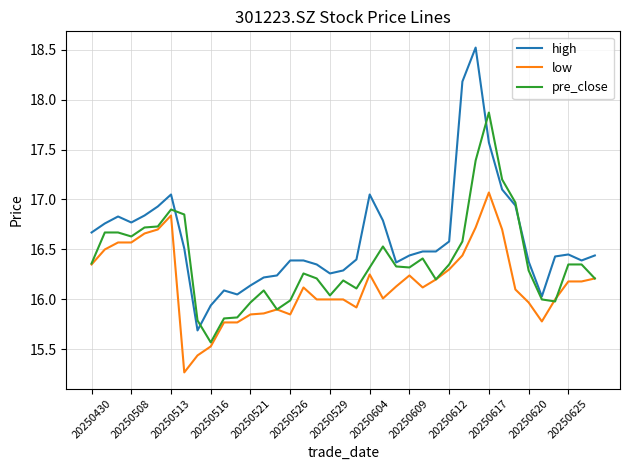

Which series has the widest spread of values?

high